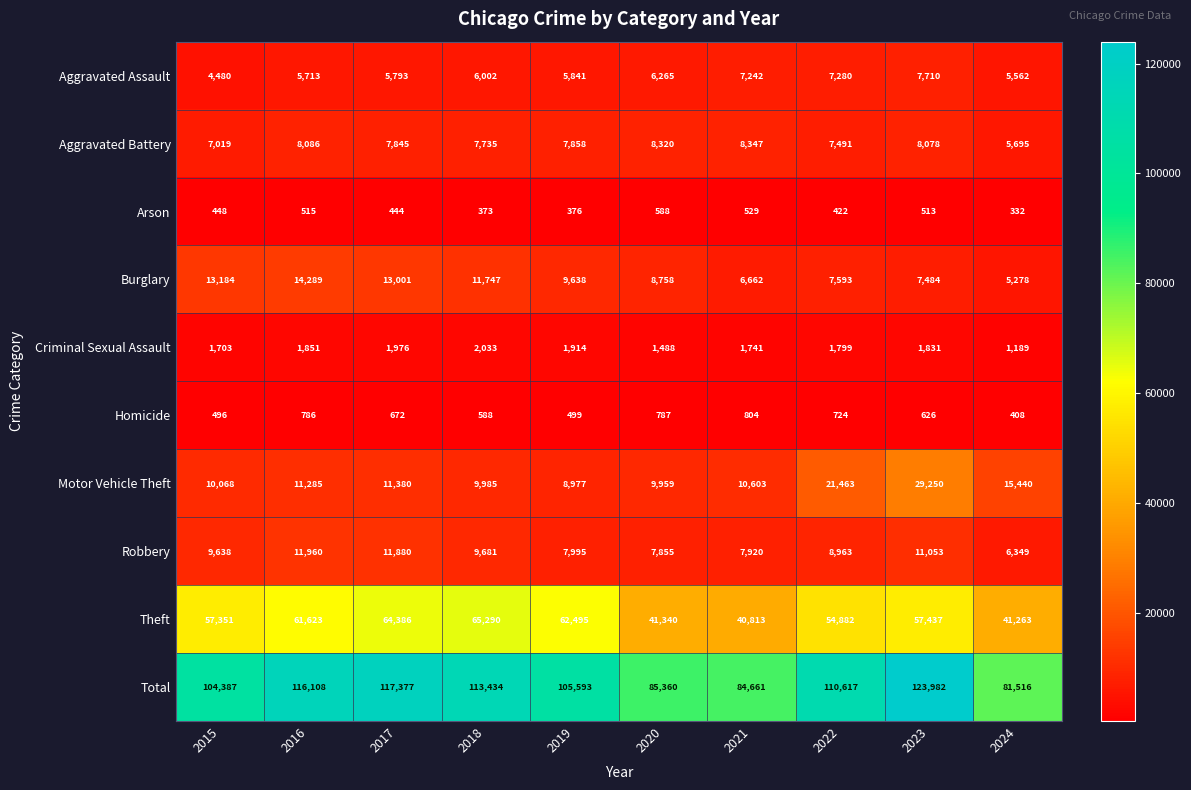

At which label is Total closest to 102749?

2015